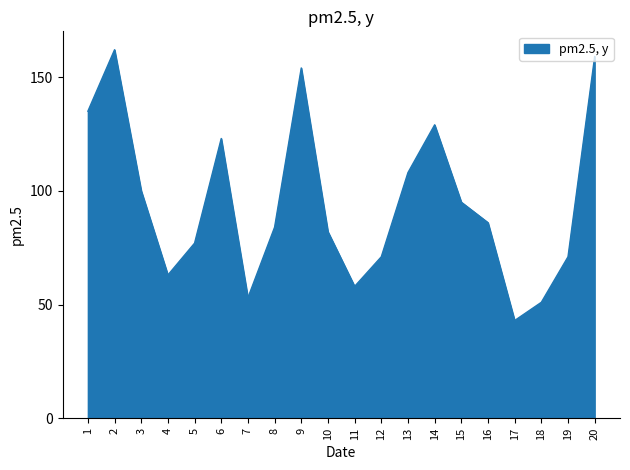

Approximately how many times larger is the value at 16 compared to 9?

0.6